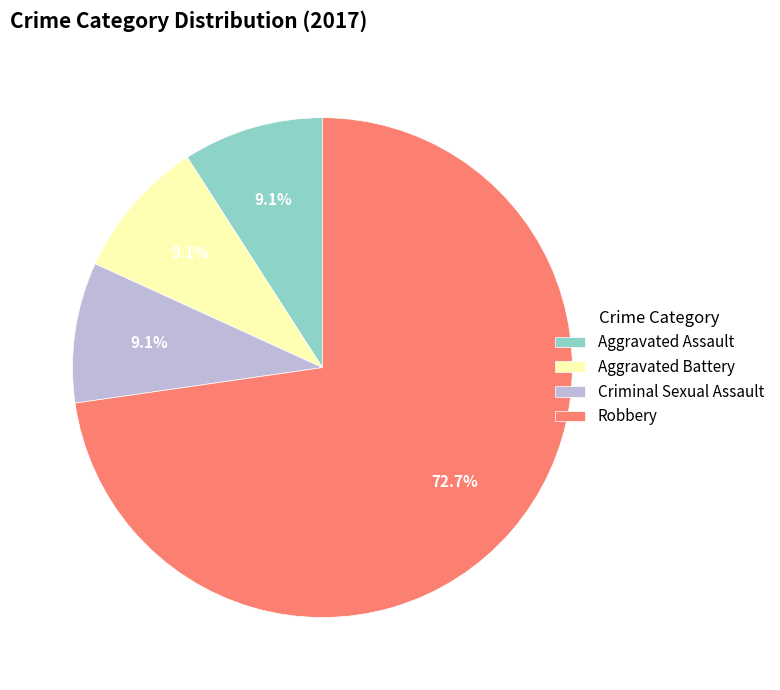

Approximately how many times larger is the value at Criminal Sexual Assault compared to Aggravated Battery?

1.0